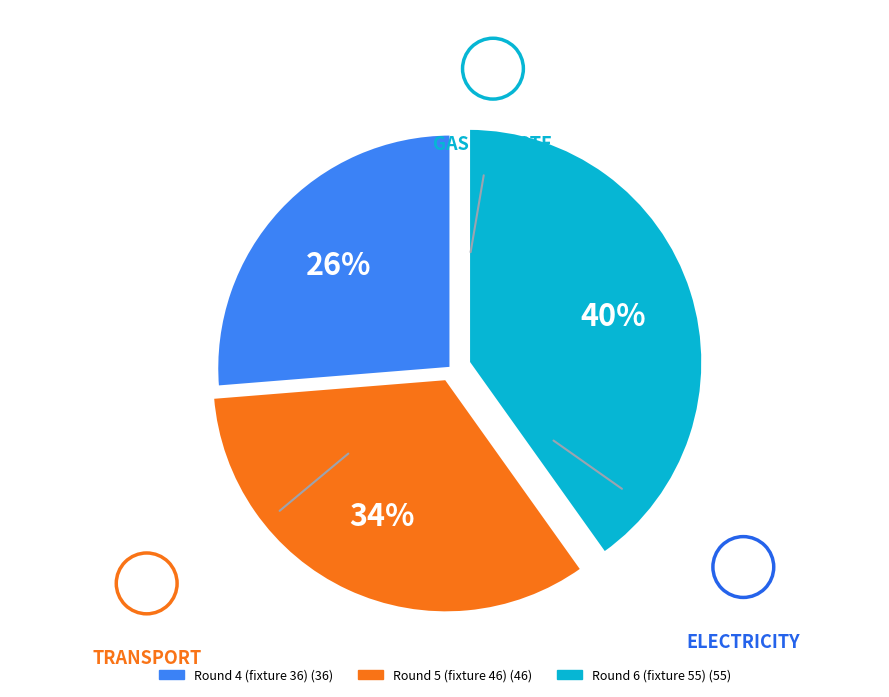

Is Round 4 (fixture 36) the majority of the pie?

No